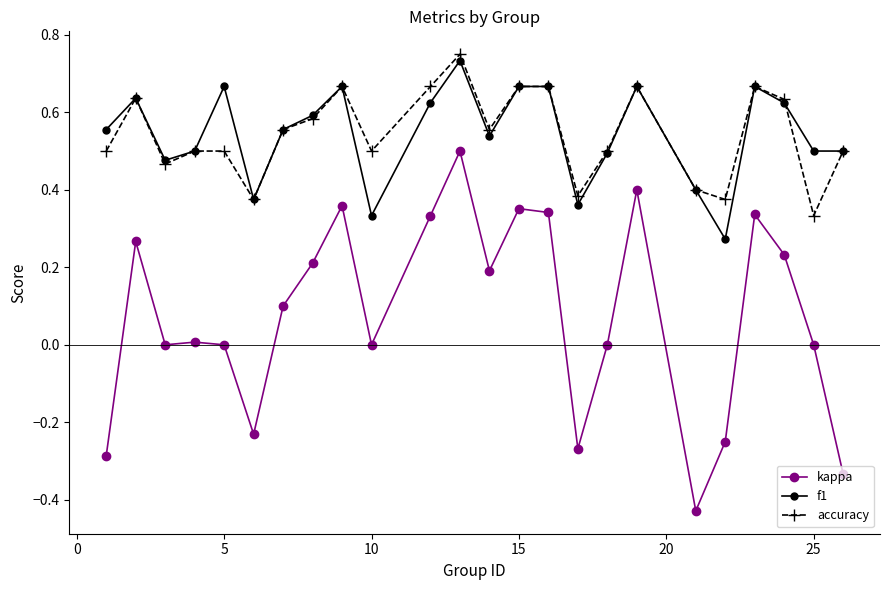

True or false: kappa and f1 cross at least once.

False